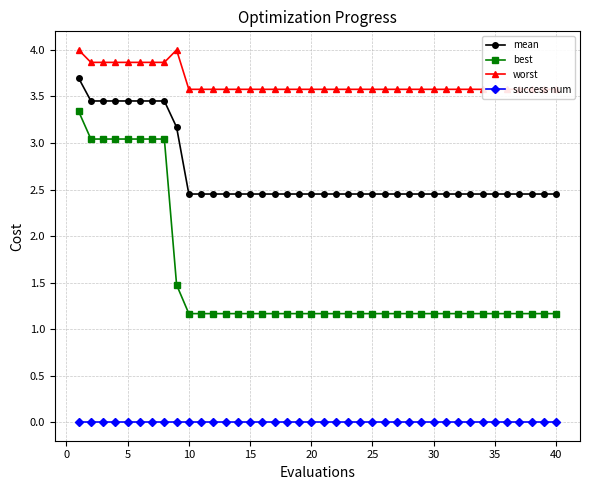

Which series has the largest range (max minus min)?

best